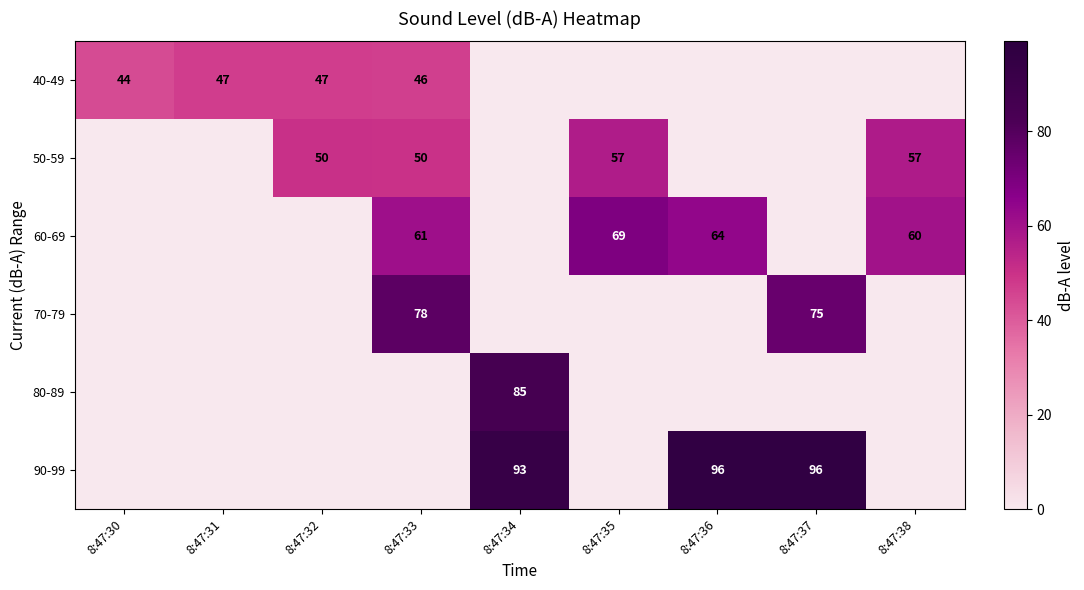

Is it true that 60-69 equals 61 at 8:47:33?

True